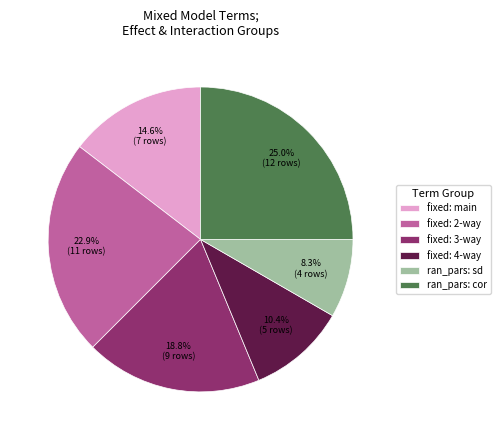

Which category has the smallest portion of the pie?

ran_pars: sd